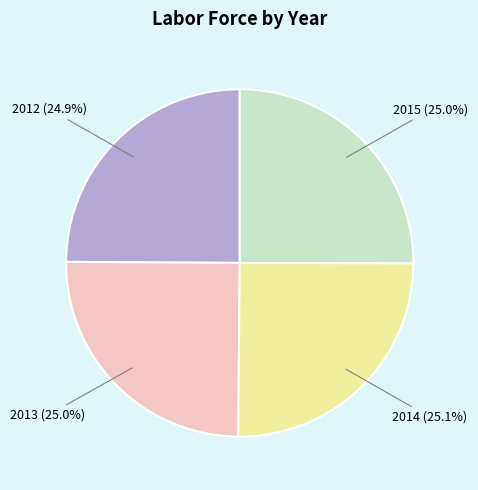

Does any single category account for the majority?

No